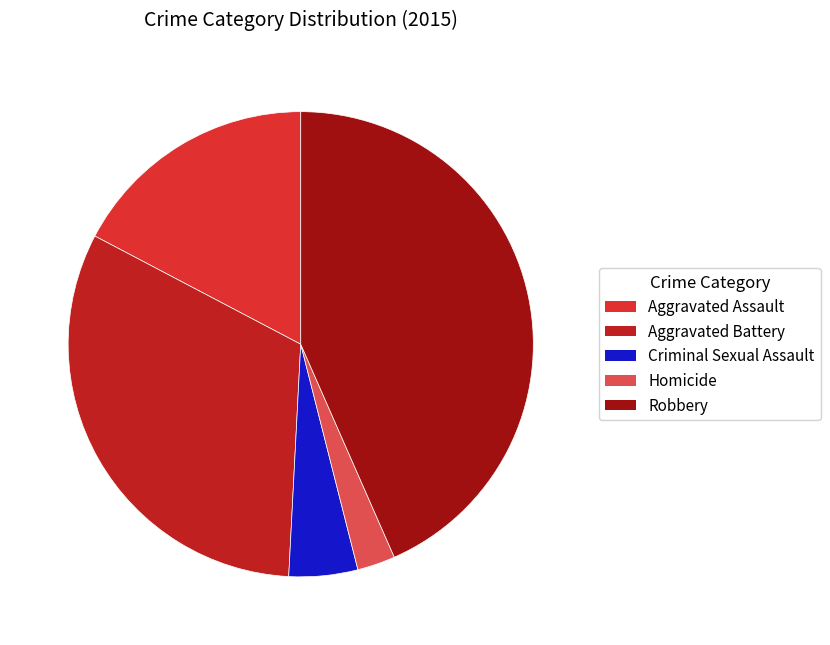

To the nearest percent, what percentage of the pie is Criminal Sexual Assault?

5%